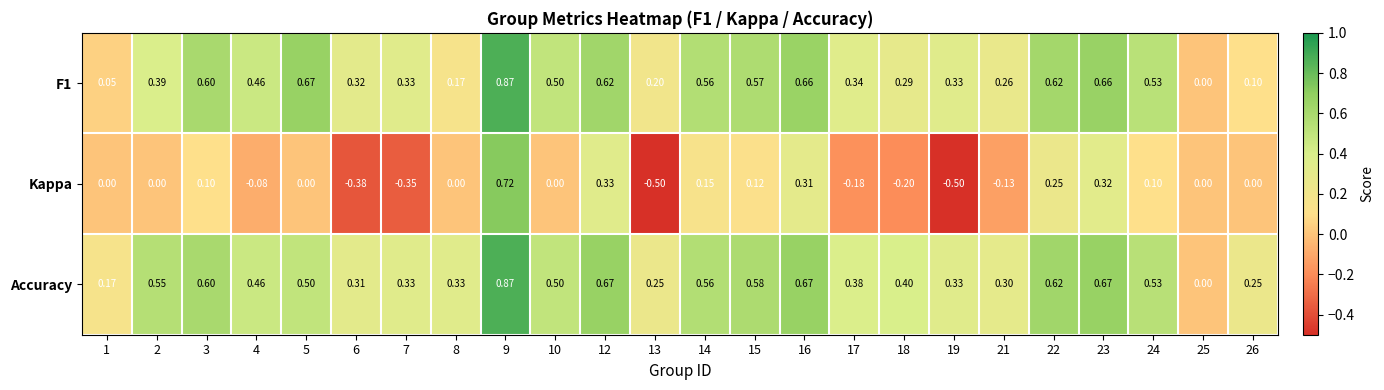

Is the value of Kappa at 21 greater than the value of Accuracy at 17?

No